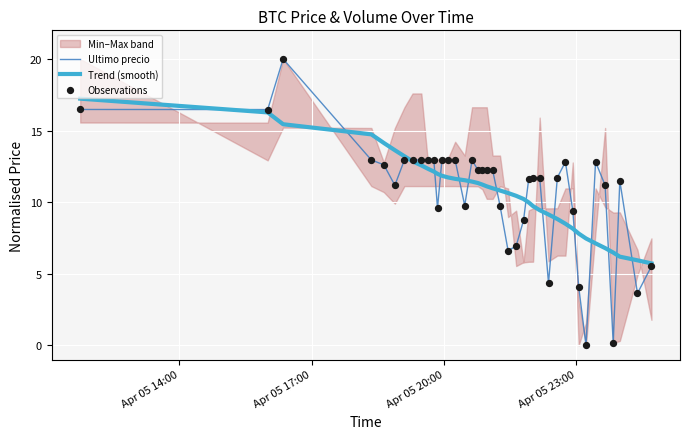

Which series has the largest total across all categories?

Trend (smooth)